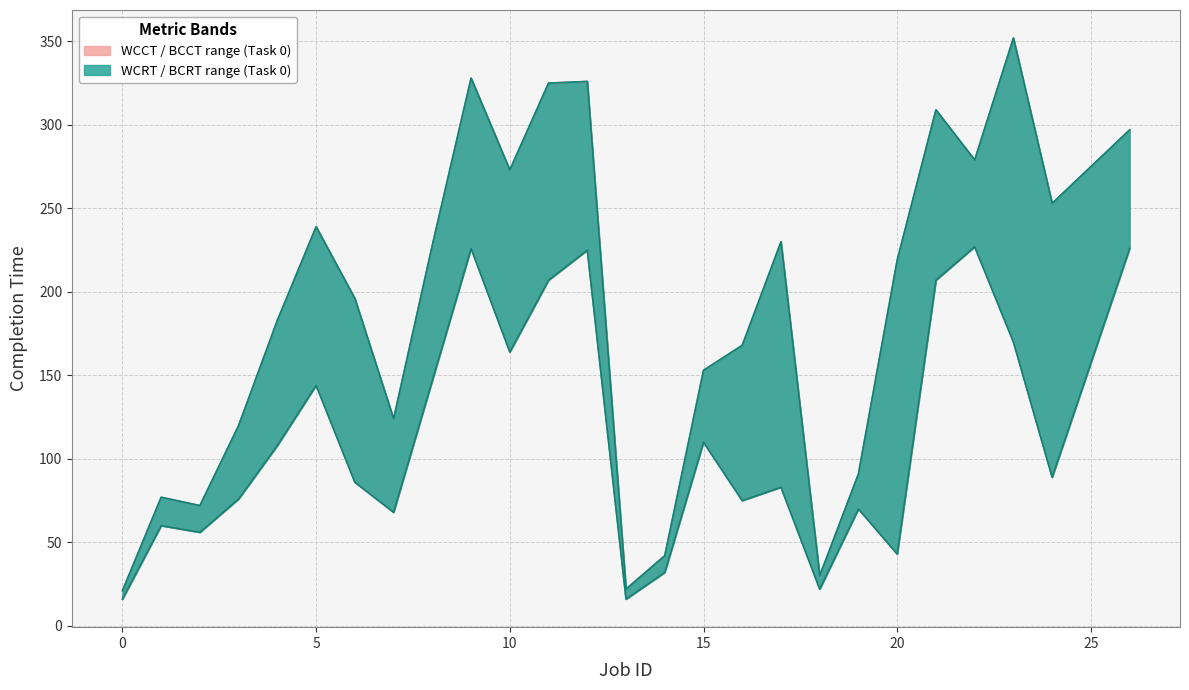

True or false: BCRT lower has a value of 28 at 24.

False